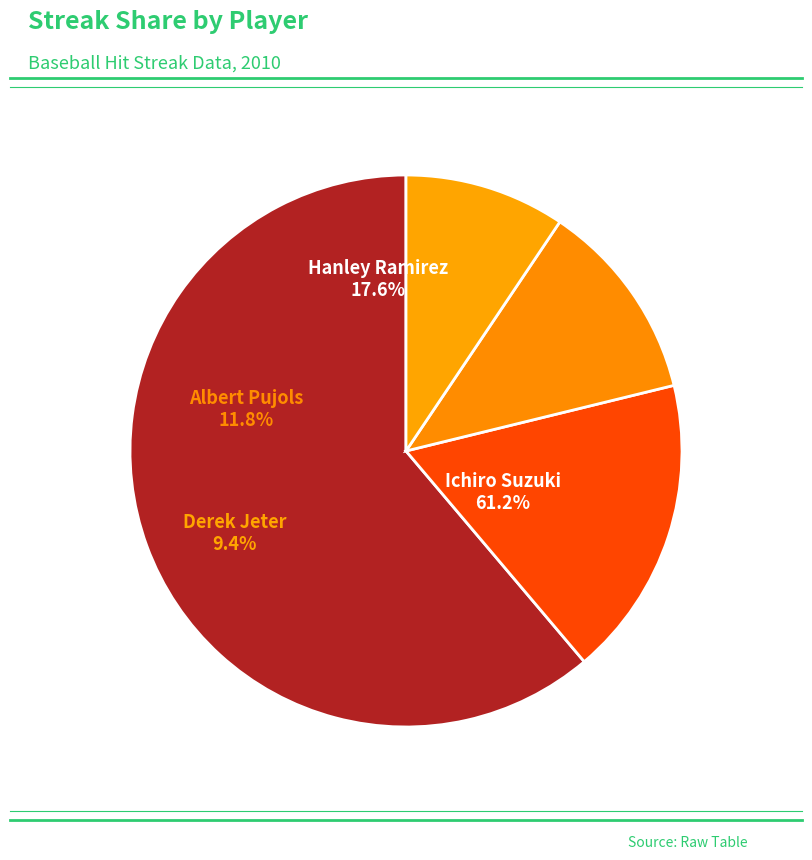

Count the number of slices in the pie.

4